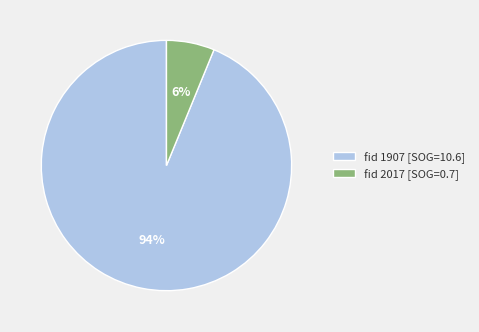

Rank the categories by value from lowest to highest.

fid 2017 [SOG=0.7], fid 1907 [SOG=10.6]